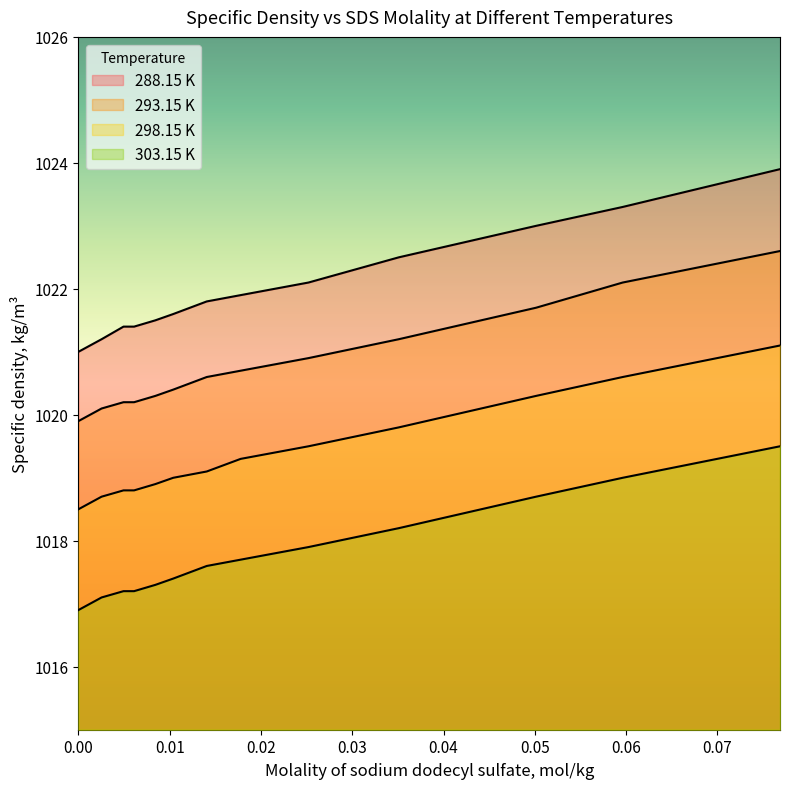

Which series has the largest range (max minus min)?

288.15 K